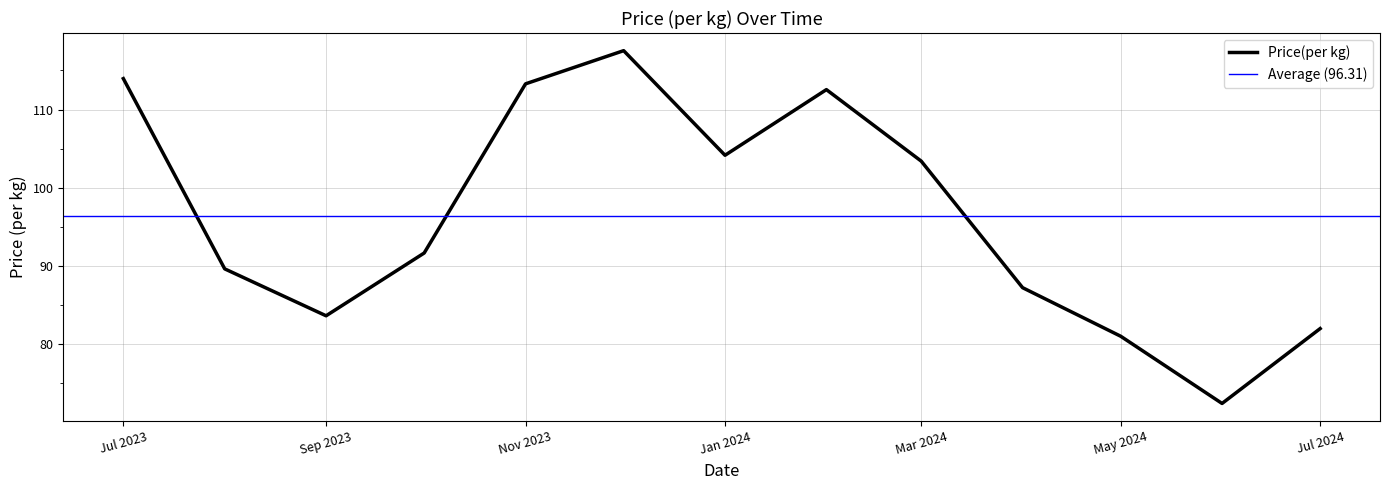

True or false: Price(per kg) has a value of 103.4 at Mar 2024.

True